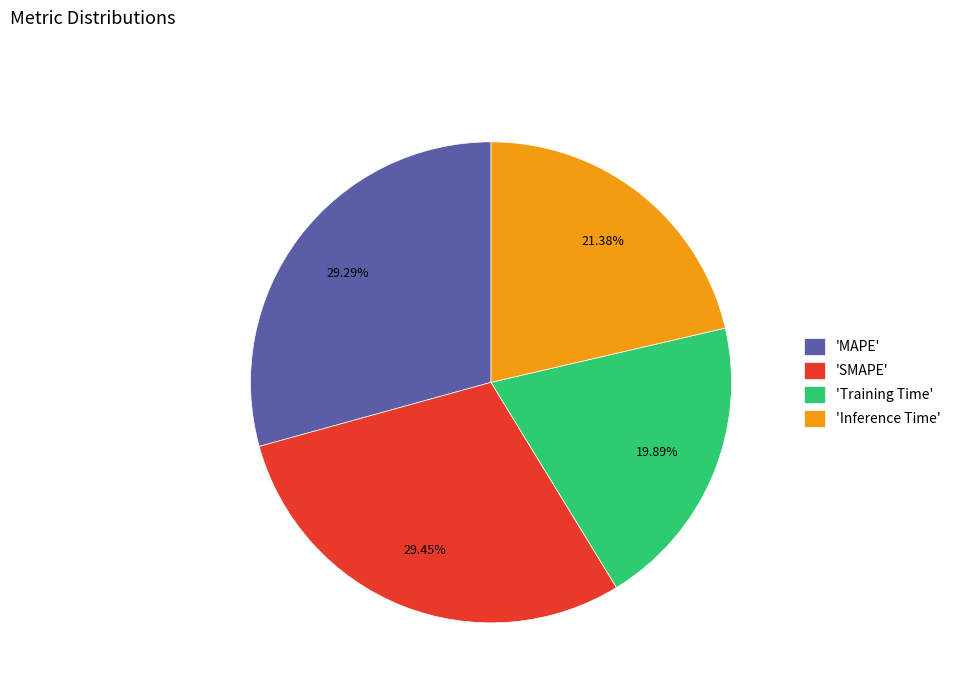

Is there a majority slice in this chart?

No